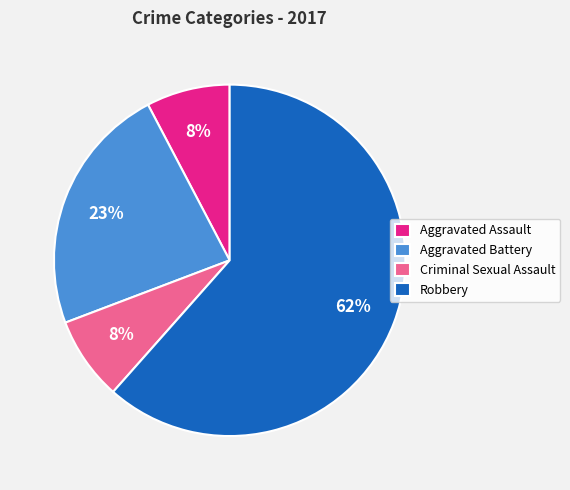

Which has a higher value, Aggravated Battery or Aggravated Assault?

Aggravated Battery